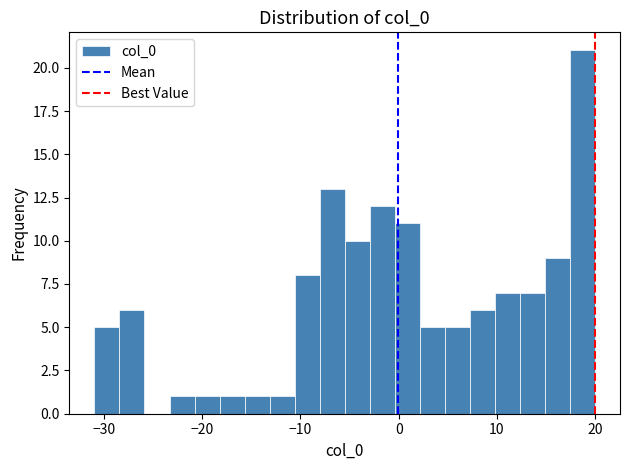

Read against the x-axis, roughly where is the centre of the tallest bar?

19